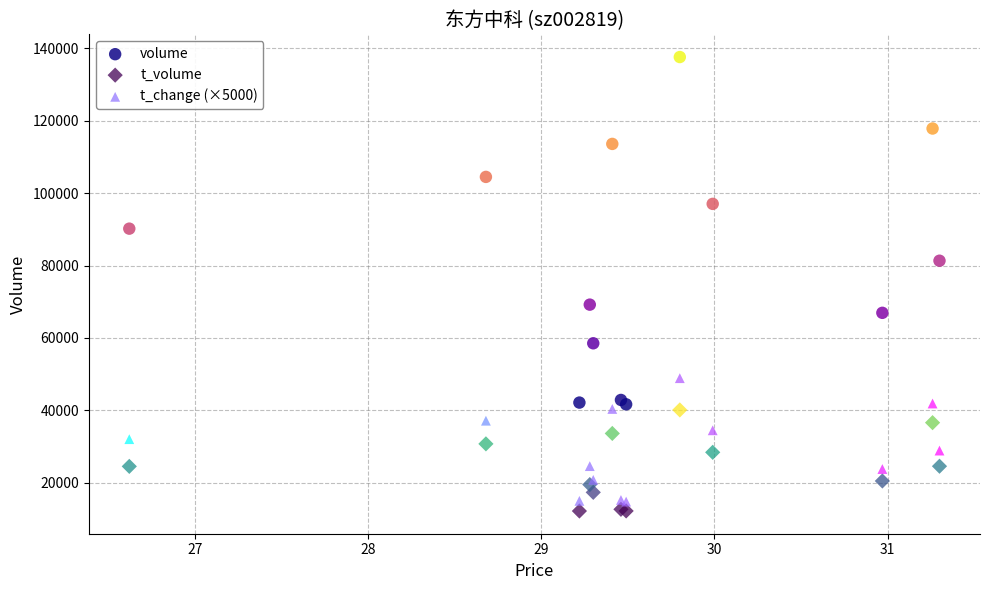

Which series has the largest Y range (max minus min)?

volume